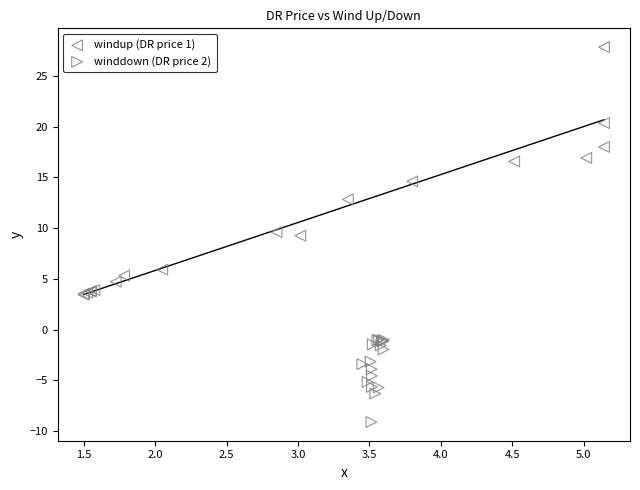

Which series reaches the maximum Y coordinate?

windup (DR price 1)